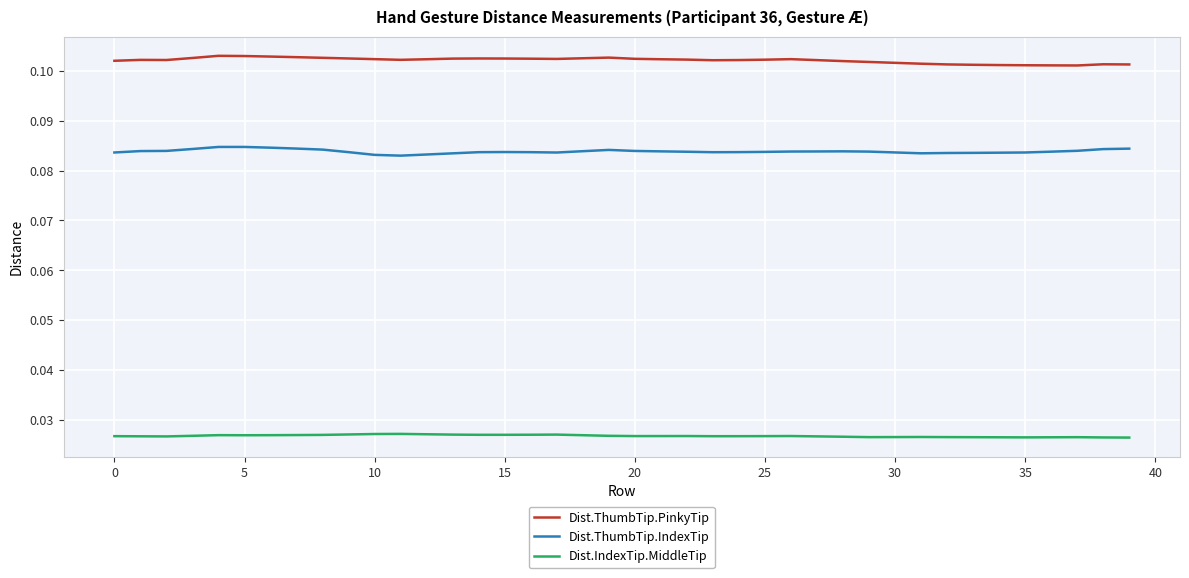

List the series in order of their peak value, lowest first.

Dist.IndexTip.MiddleTip, Dist.ThumbTip.IndexTip, Dist.ThumbTip.PinkyTip